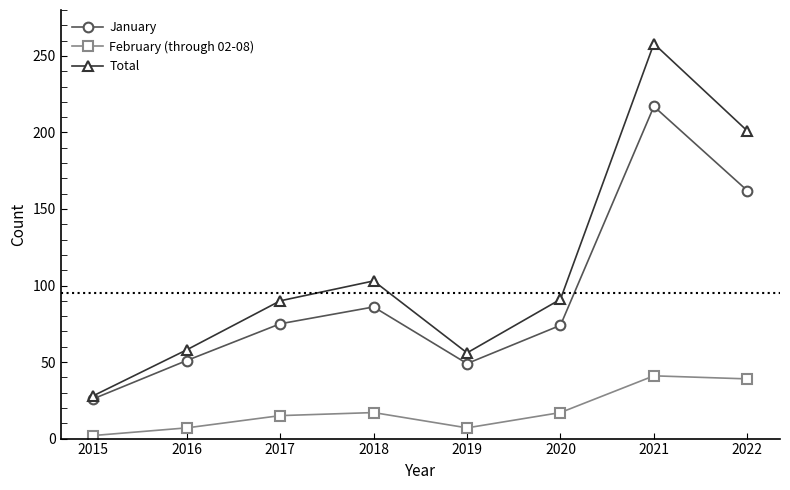

What is the minimum value shown in the chart?

2